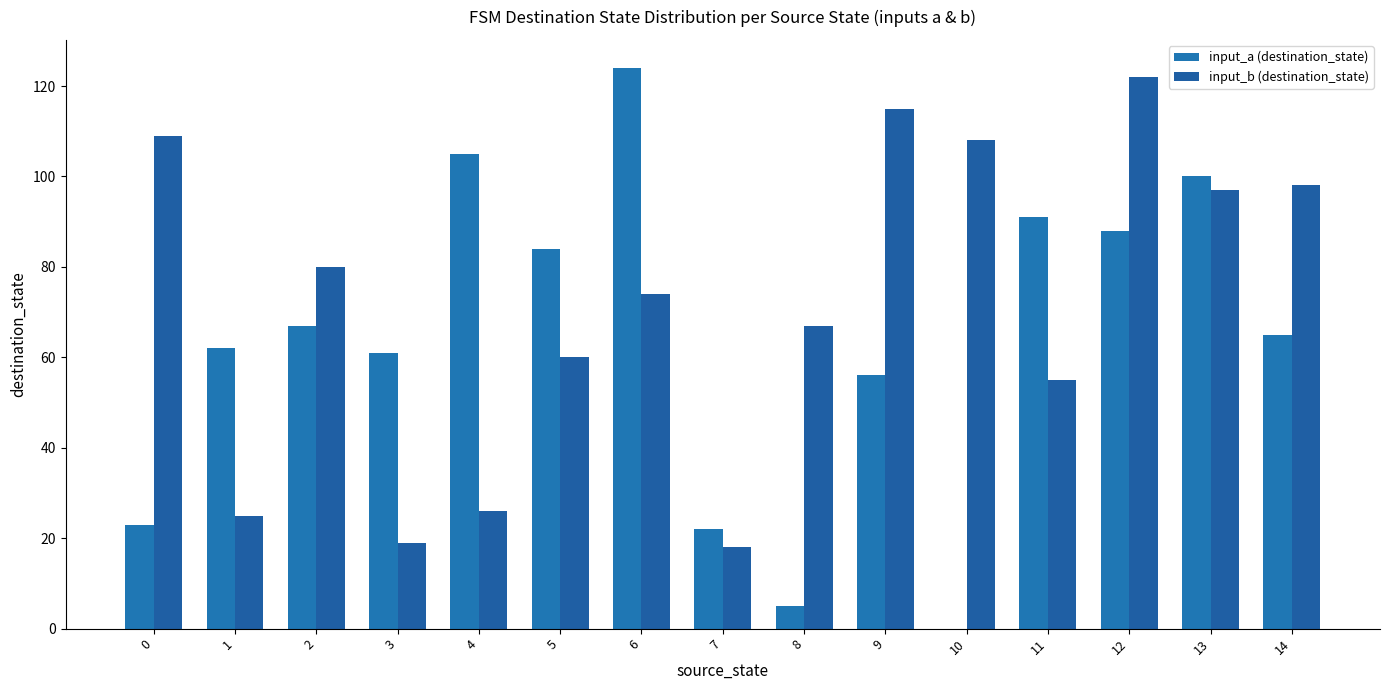

Which series has the largest range (max minus min)?

input_a (destination_state)